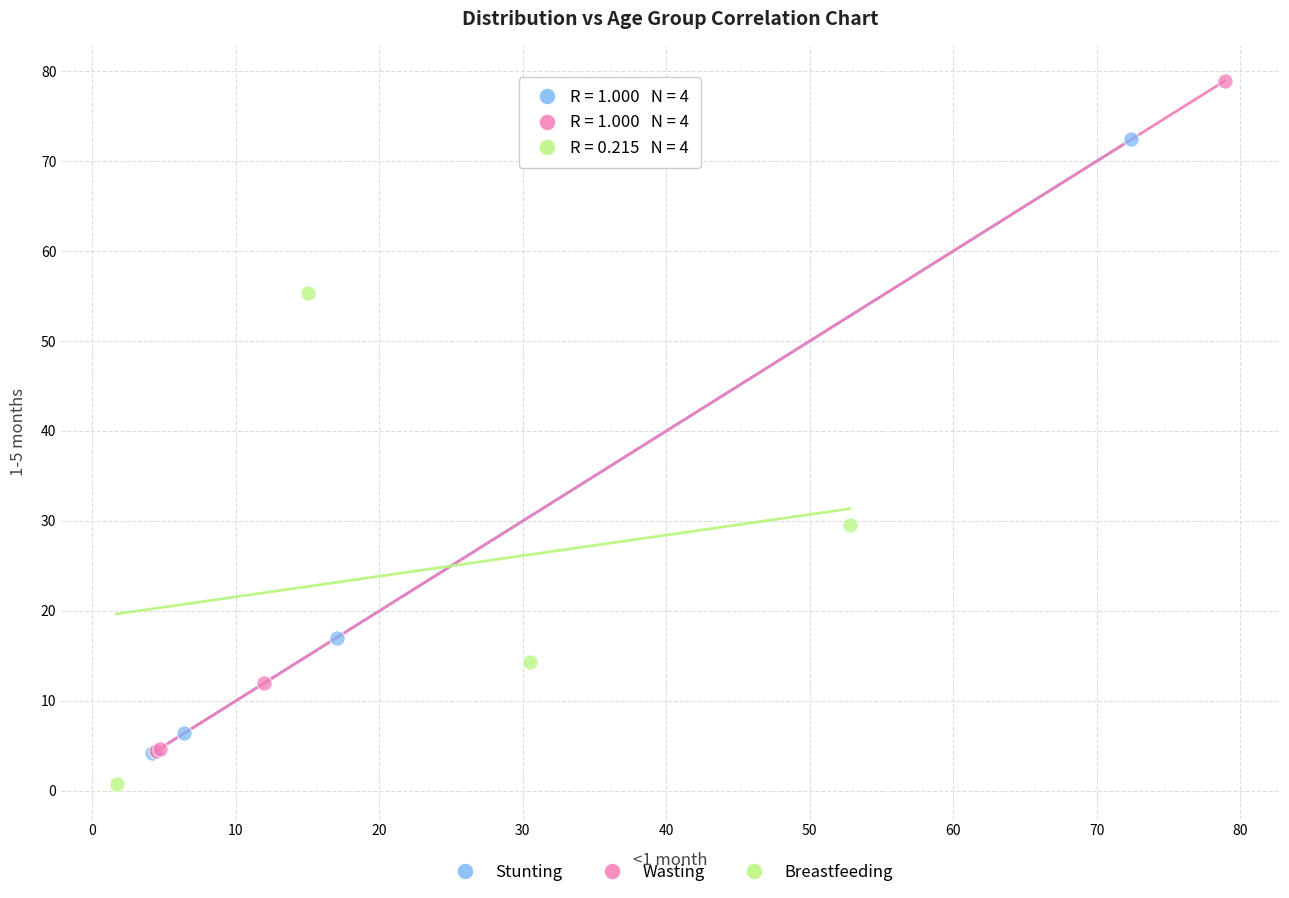

Which series has the widest spread of Y values?

Wasting